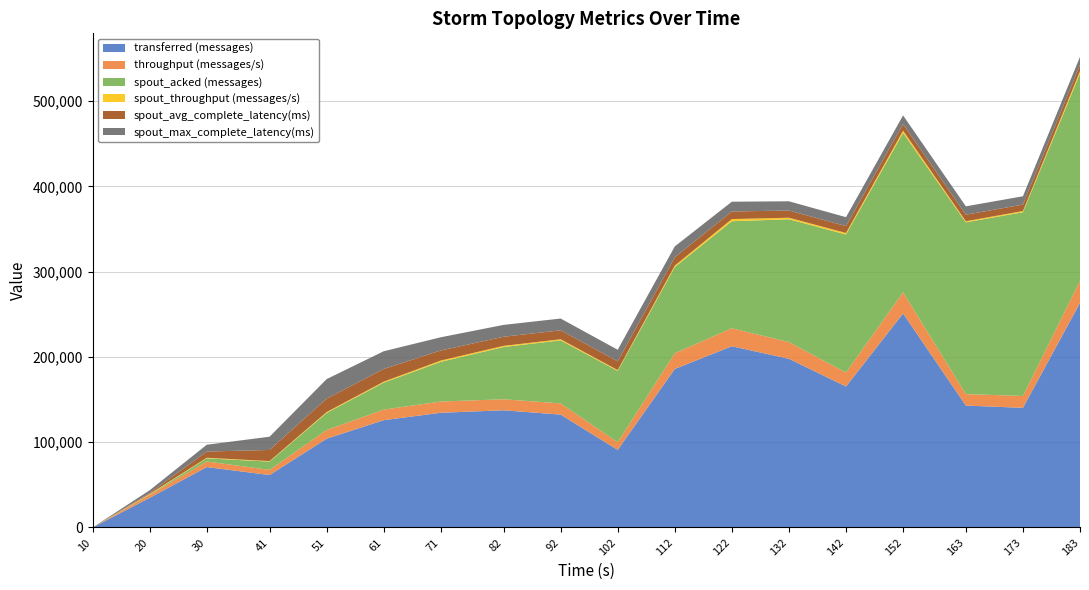

Reading right to left, extract all data points from this chart.

transferred (messages): 263320.0	140280.0	142940.0	250940.0	165300.0	197780.0	212500.0	185860.0	90980.0	132340.0	137420.0	134500.0	125840.0	104100.0	61480.0	70840.0	34780.0	0.0
throughput (messages/s): 25988.0	13923.0	13465.0	24808.0	16374.0	19597.0	21089.0	18462.0	8939.0	13148.0	12929.0	13173.0	12371.0	10188.0	6072.0	6558.0	3438.0	0.0
spout_acked (messages): 242900.0	215420.0	201360.0	186940.0	161860.0	144000.0	125500.0	101040.0	83660.0	73900.0	61220.0	46540.0	31600.0	20040.0	9680.0	3680.0	460.0	0.0
spout_throughput (messages/s): 2842.0	1387.0	1303.0	2521.0	1755.0	1801.0	2530.0	1686.0	970.0	1275.0	1392.0	1514.0	1110.0	1010.0	596.0	668.0	646.0	0.0
spout_avg_complete_latency(ms): 7316.8	7596.1	7679.1	7815.7	8106.3	8437.8	8893.3	9789.2	10269.0	10511.6	10679.4	11804.1	14935.8	15733.6	13073.8	7301.7	1128.4	0.0
spout_max_complete_latency(ms): 9425.7	9720.9	9808.3	10146.6	10439.3	10832.6	11453.7	12725.5	13538.7	13815.0	13891.2	15503.5	20776.7	22902.2	15535.4	7975.0	3238.7	0.0